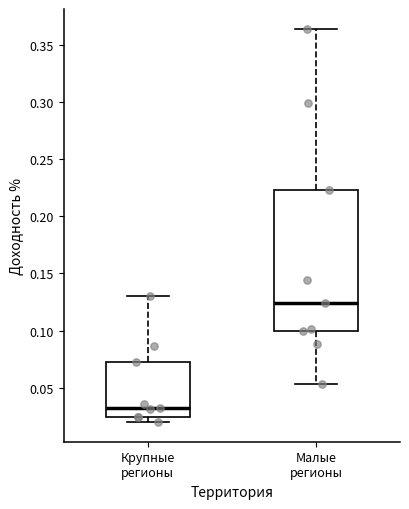

Comparing the boxes themselves (not the whiskers), which one is the tallest?

Малые регионы